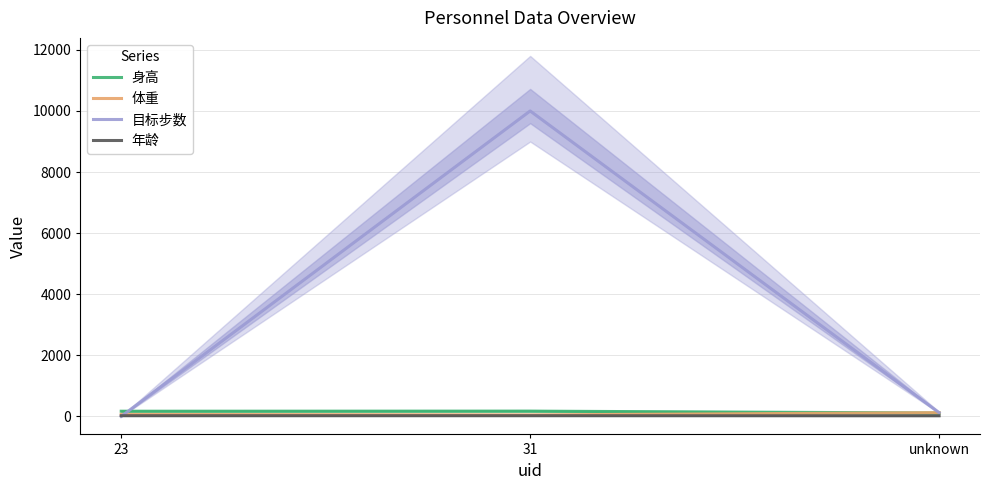

What is the difference between the highest and lowest values at 23?

168